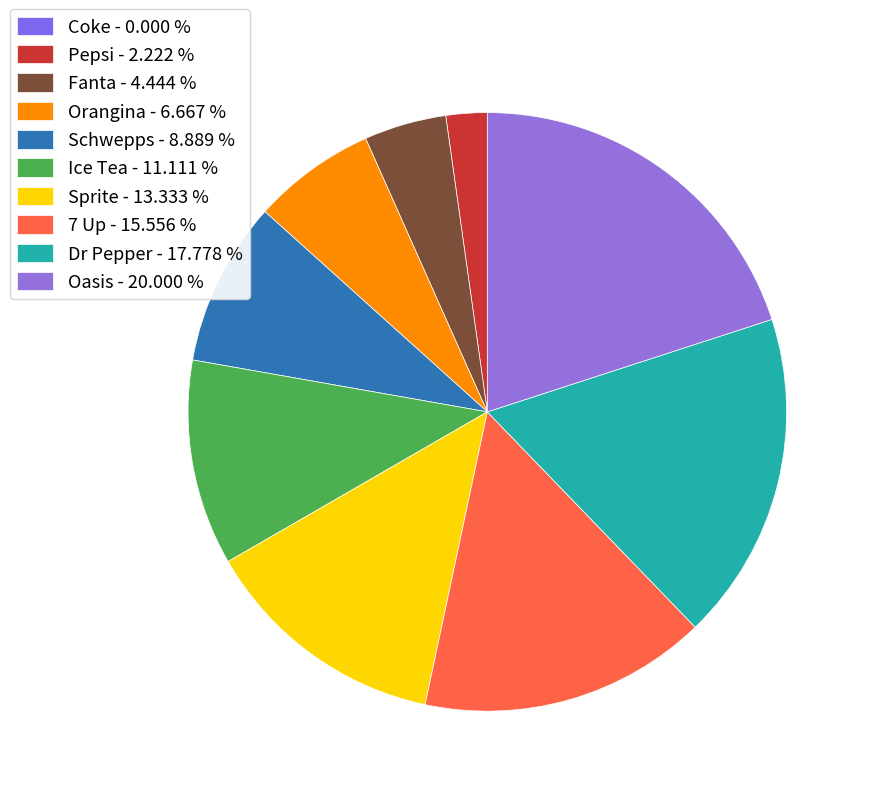

Between 7 Up and Sprite, which is larger?

7 Up